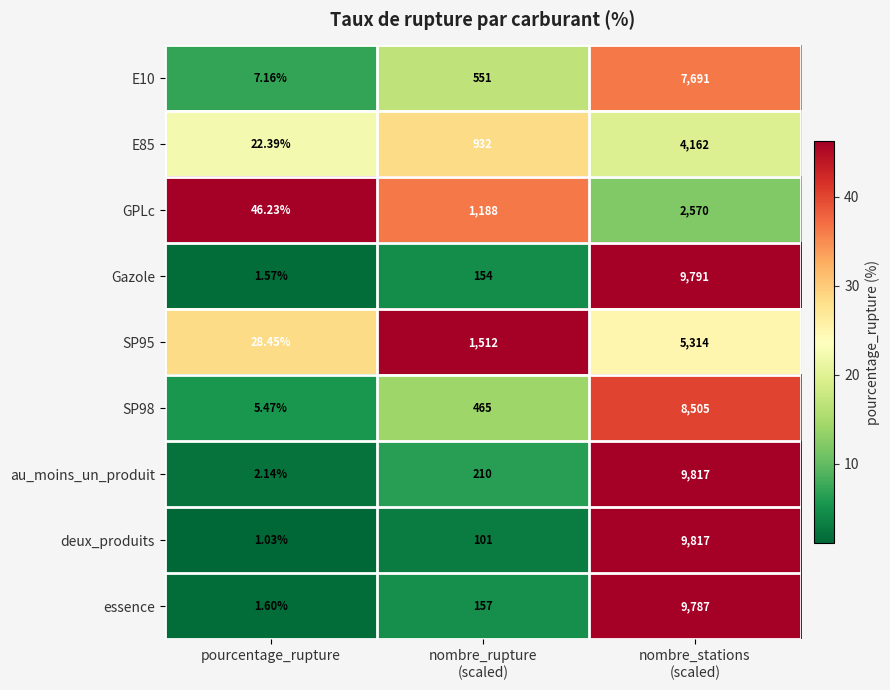

Which series has the largest range (max minus min)?

deux_produits